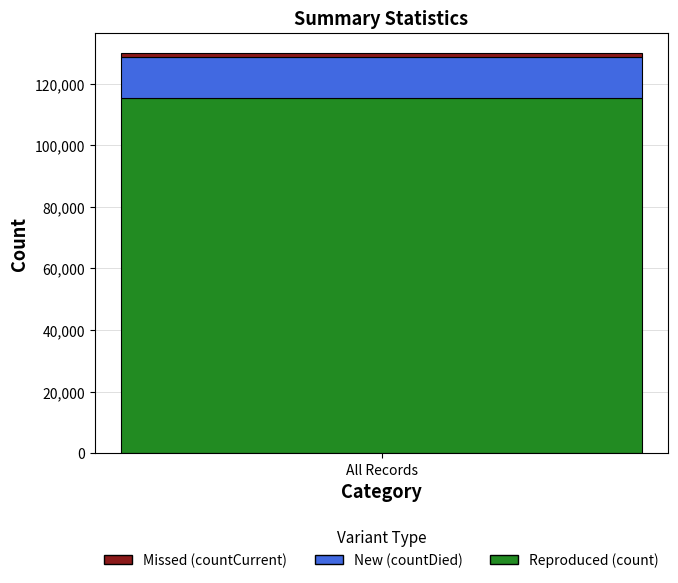

Reading left to right, list the values for the Reproduced series.

All Records=115379